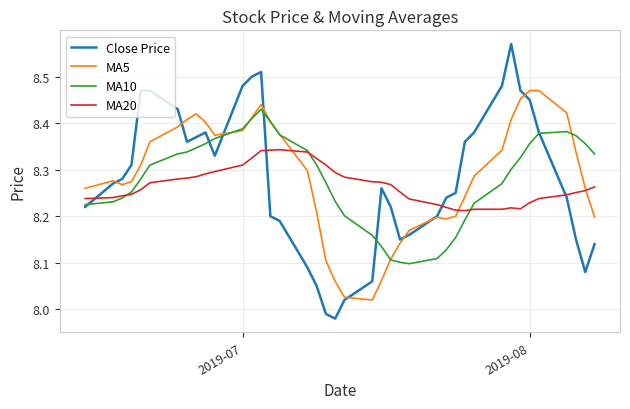

What are all the series names shown in the legend?

Close Price, MA5, MA10, MA20